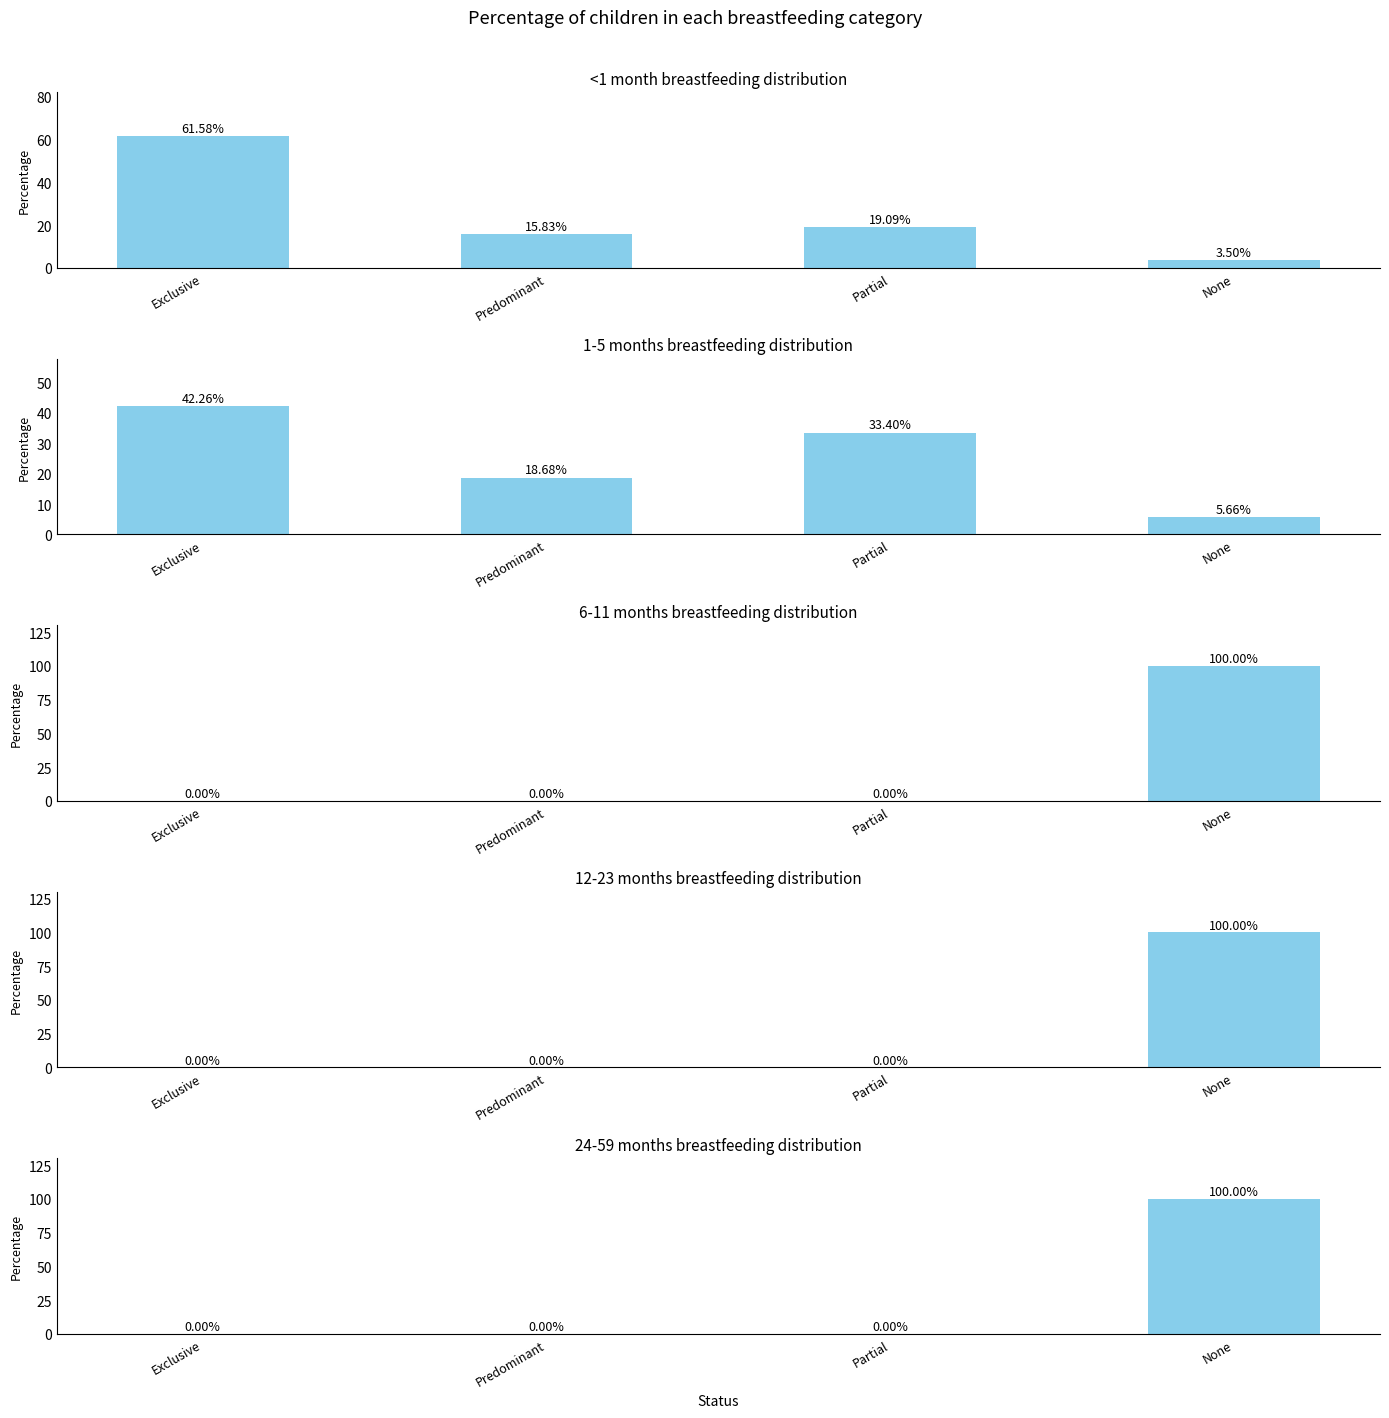

Between Exclusive and Partial, which series saw the biggest shift?

<1 month